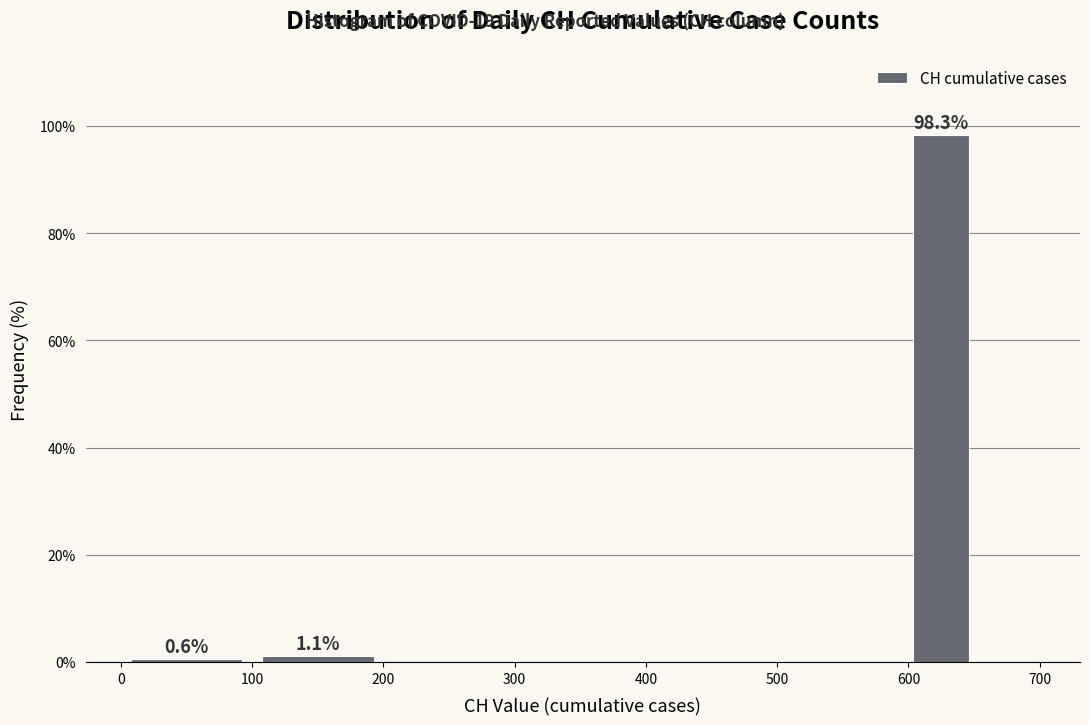

Over which range of the x-axis is the bar tallest?

600 to 650